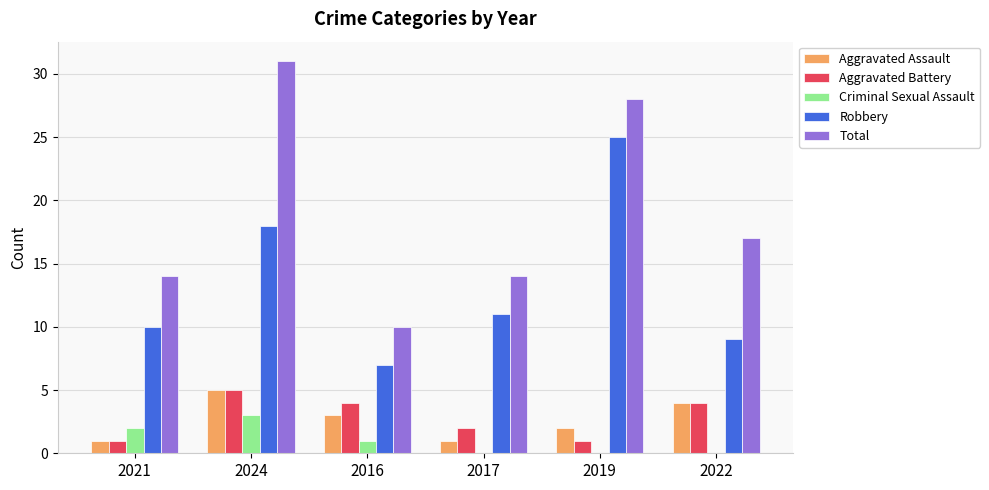

The value of Robbery at 2019 is 38. True or false?

False